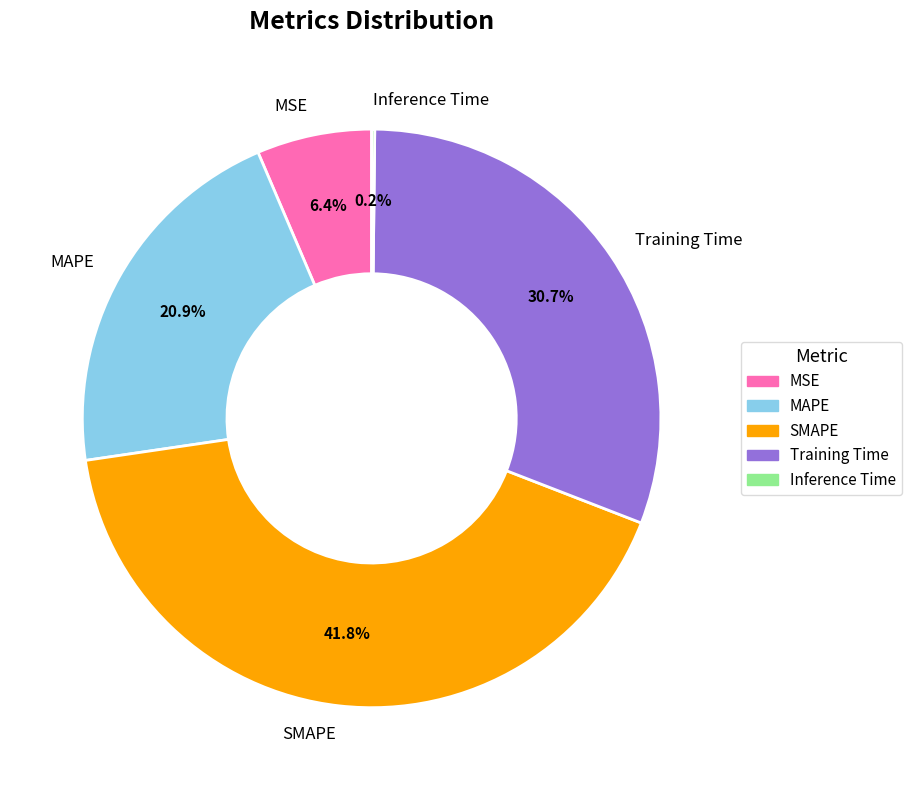

To the nearest percent, what is the difference between the largest and smallest slice percentages?

42%